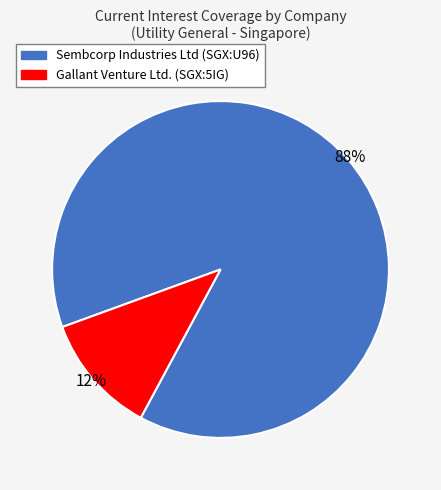

To the nearest percent, what is the average slice percentage?

50%